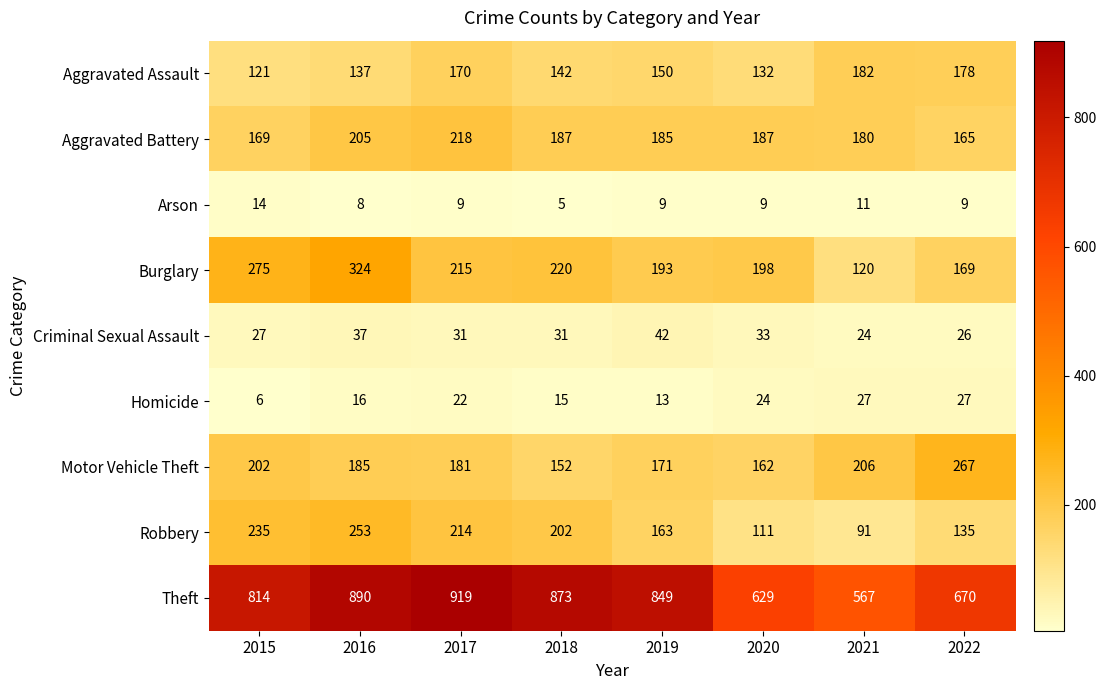

At 2017, list the series in order from smallest to largest.

Arson, Homicide, Criminal Sexual Assault, Aggravated Assault, Motor Vehicle Theft, Robbery, Burglary, Aggravated Battery, Theft